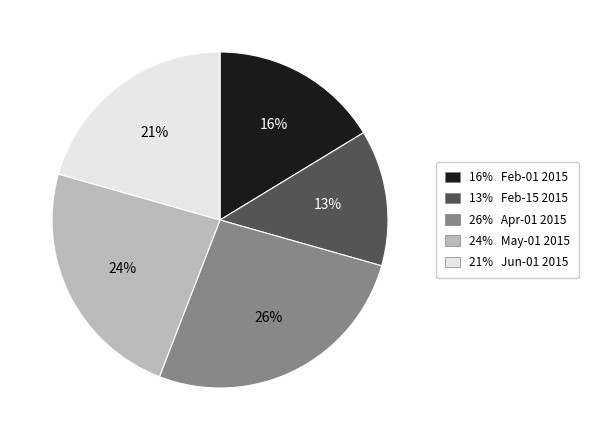

To the nearest percent, what is the difference between the largest and smallest slice percentages?

13%